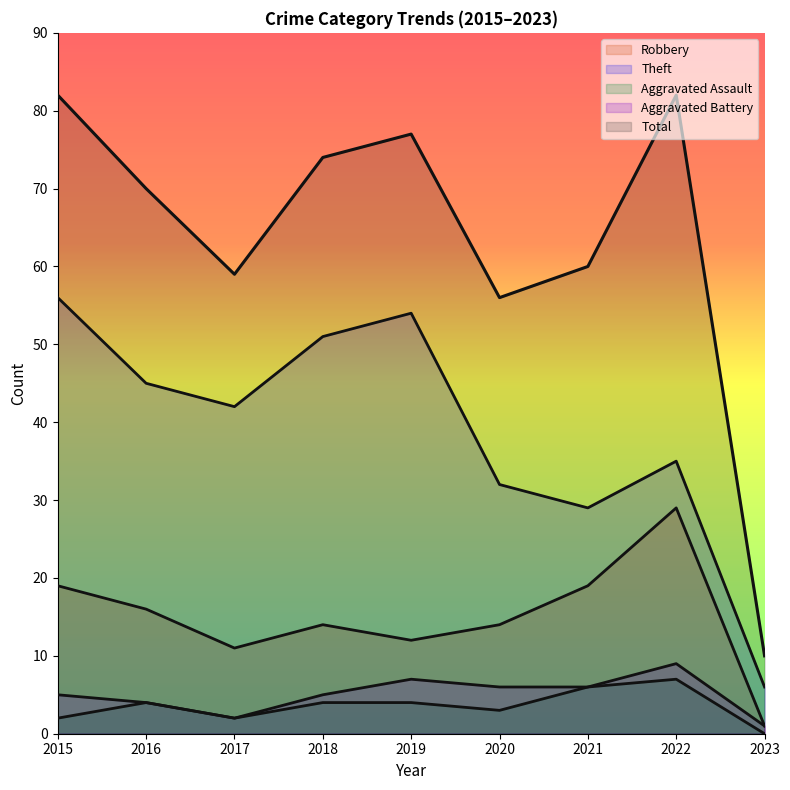

Rank the series at 2023 from highest to lowest value.

Total, Theft, Robbery, Aggravated Battery, Aggravated Assault